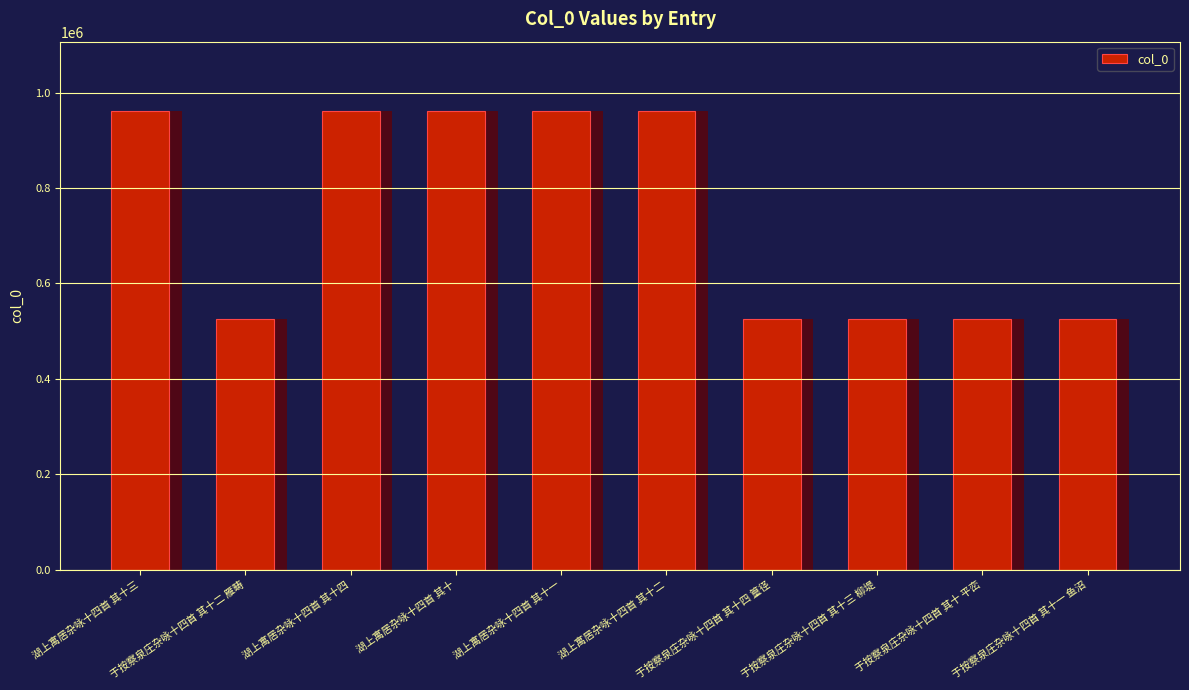

What position from the left is 于按察泉庄杂咏十四首 其十一 鱼沼?

10